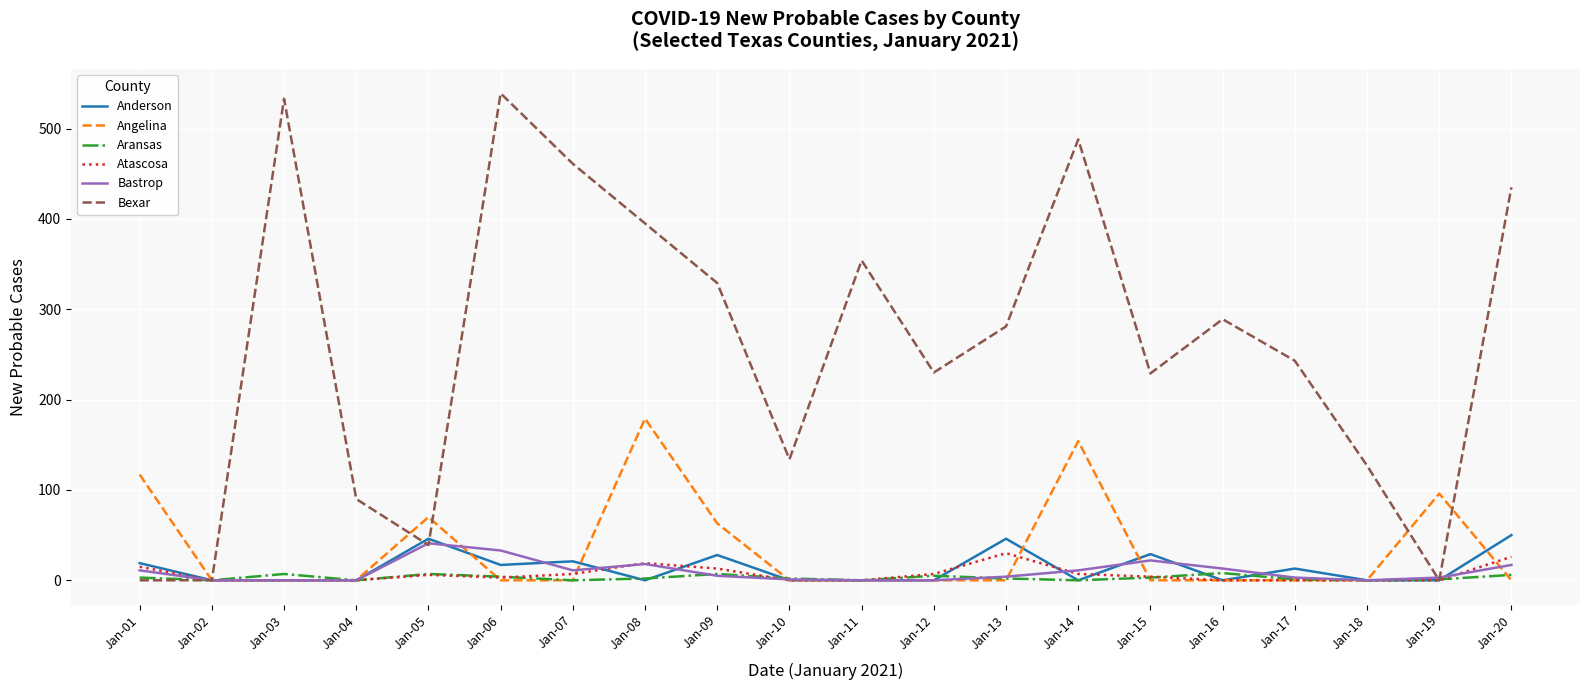

Which series has the largest total across all categories?

Bexar